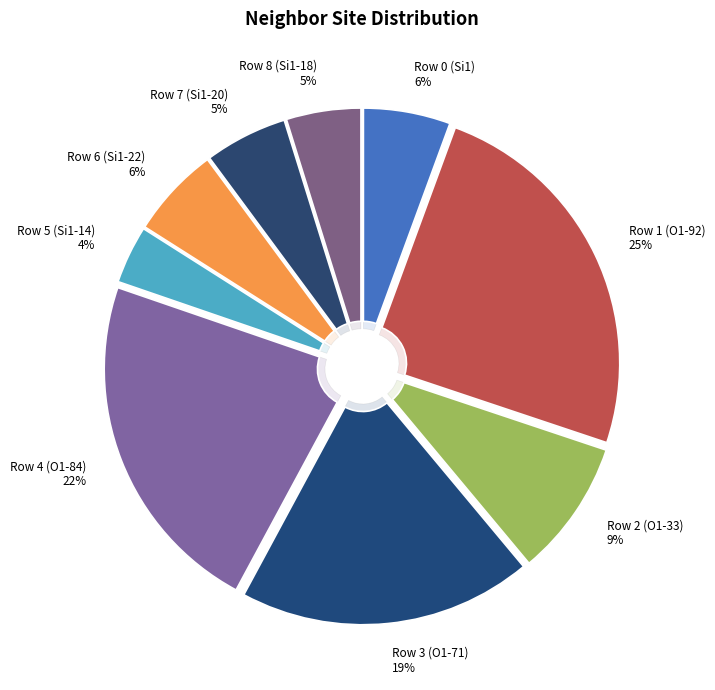

Which category has the biggest portion of the pie?

Row 1 (O1-92)